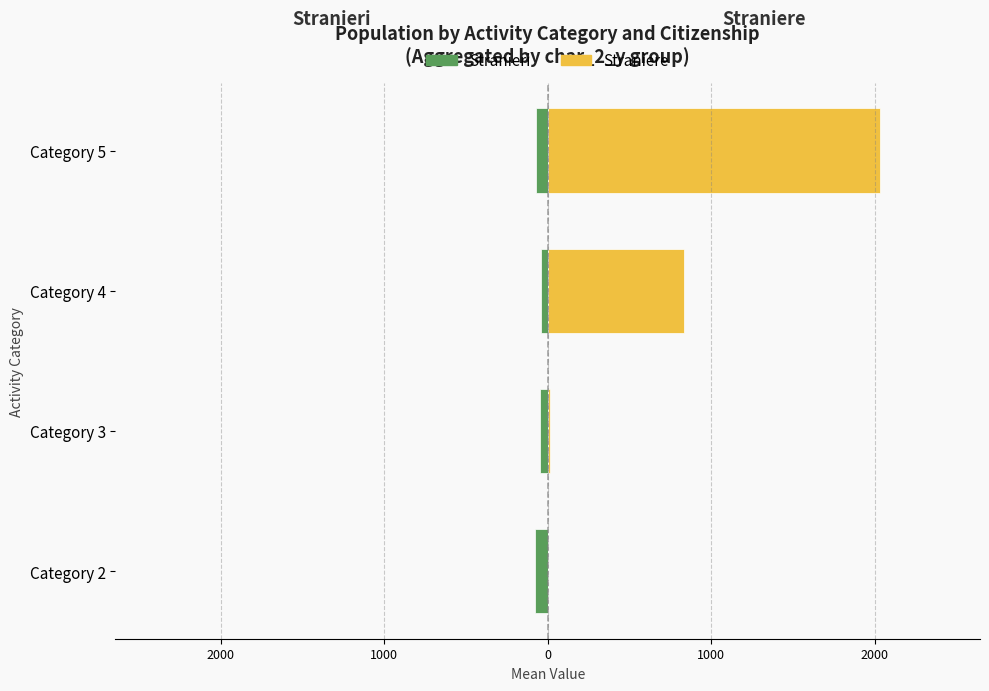

Does the chart contain stacked bars?

No